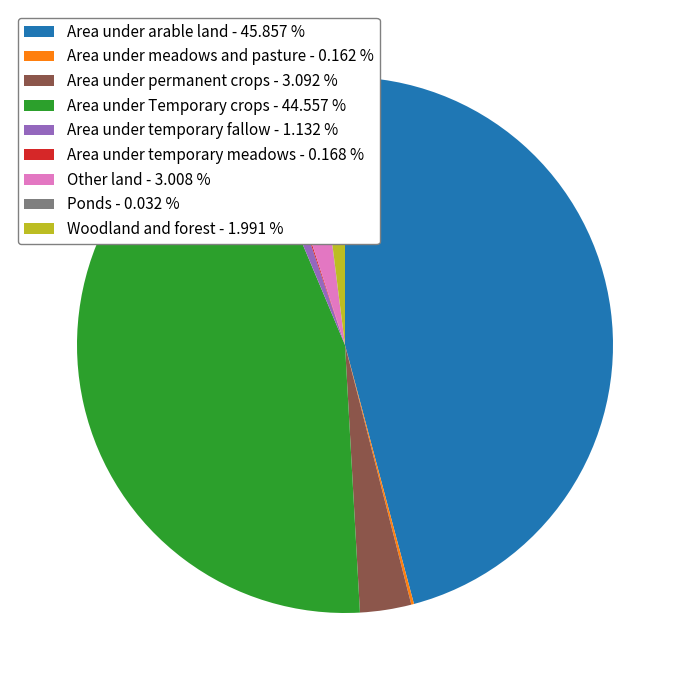

Is the sum of Woodland and forest - 1.991 % and Area under permanent crops - 3.092 % greater than half?

No